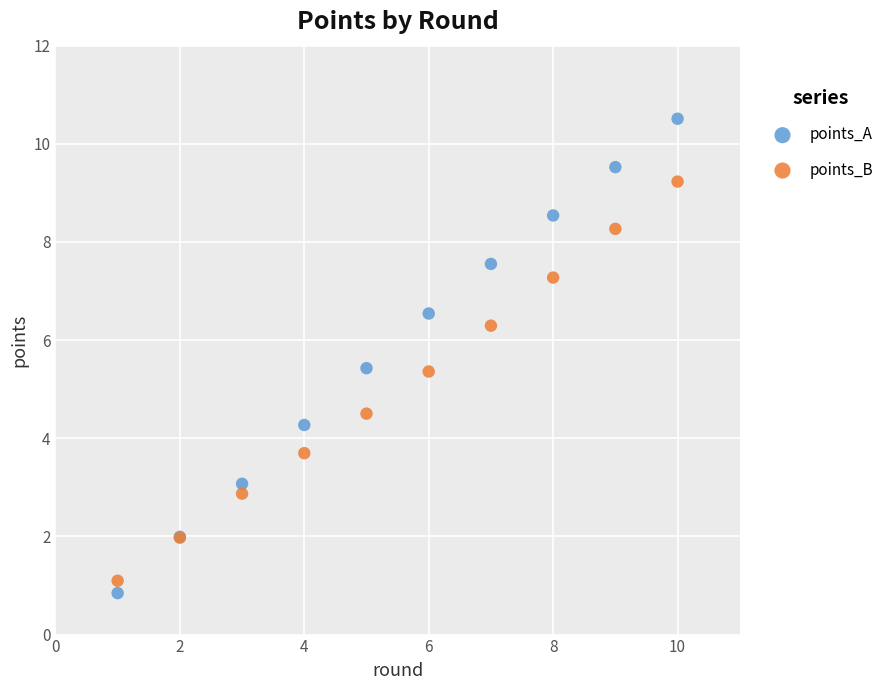

Which series reaches the maximum Y coordinate?

points_A